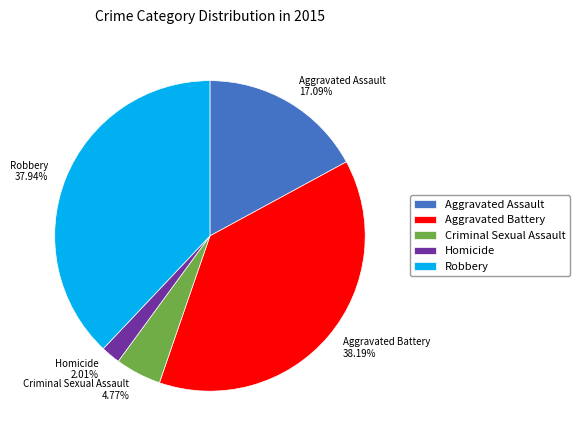

Does Criminal Sexual Assault represent more than half of the total?

No